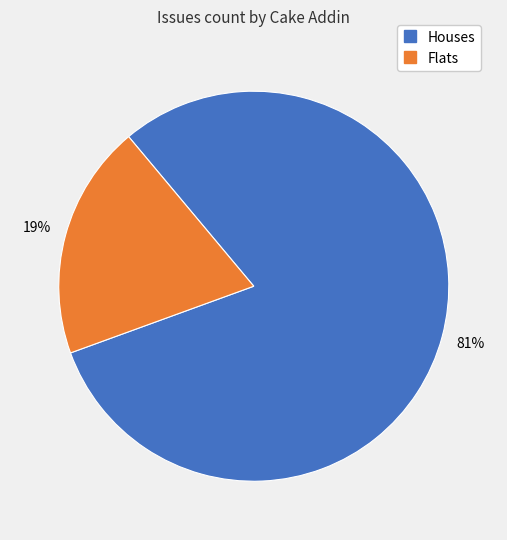

To the nearest percent, what is the average slice percentage?

50%